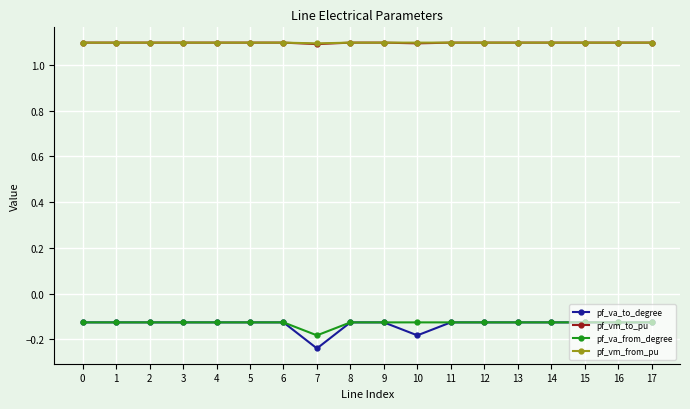

What are all the series names shown in the legend?

pf_va_to_degree, pf_vm_to_pu, pf_va_from_degree, pf_vm_from_pu